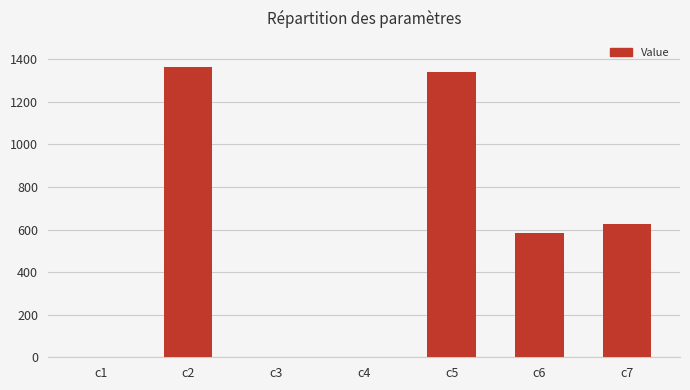

Are the bars grouped side by side (vs. stacked)?

No